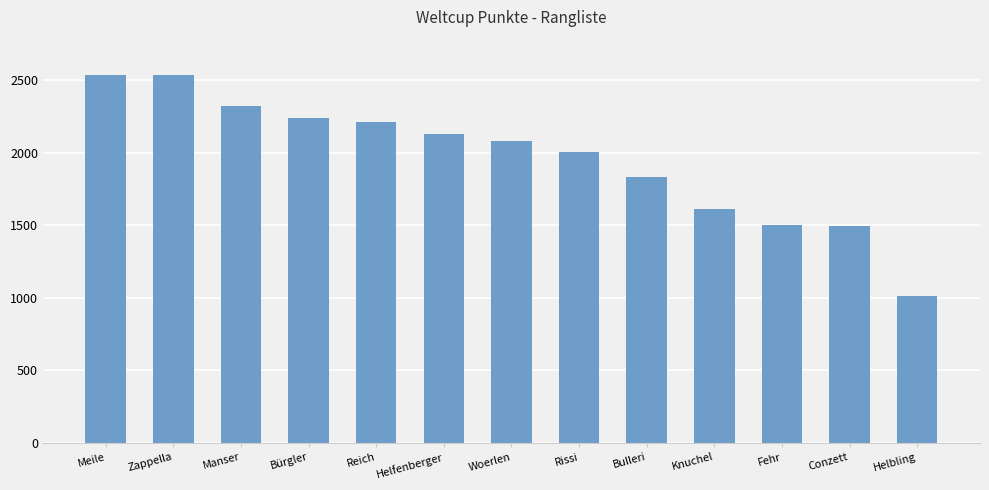

What is the difference between the second highest and minimum values?

1522